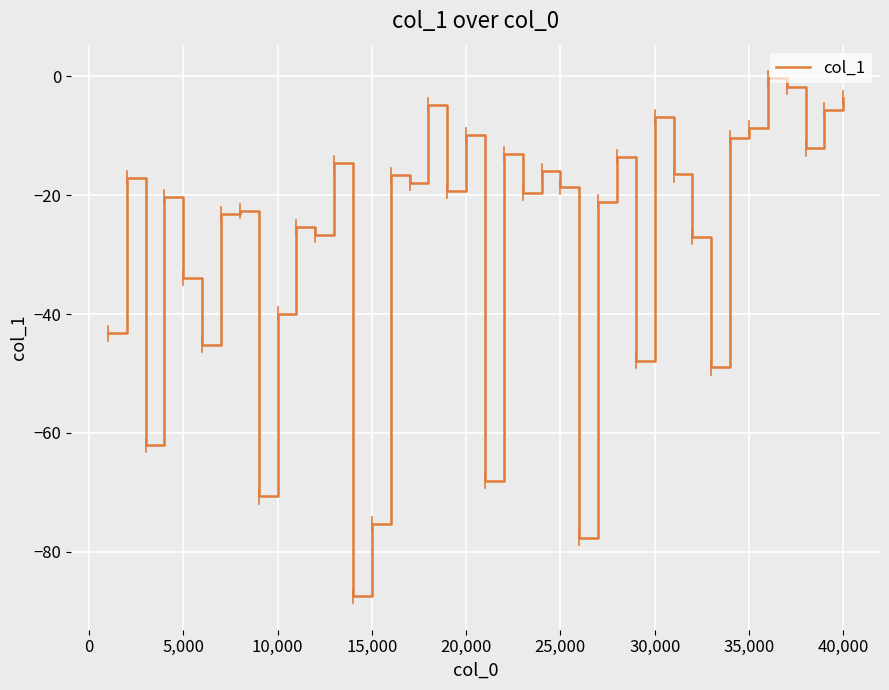

What is the smallest value displayed?

-87.4